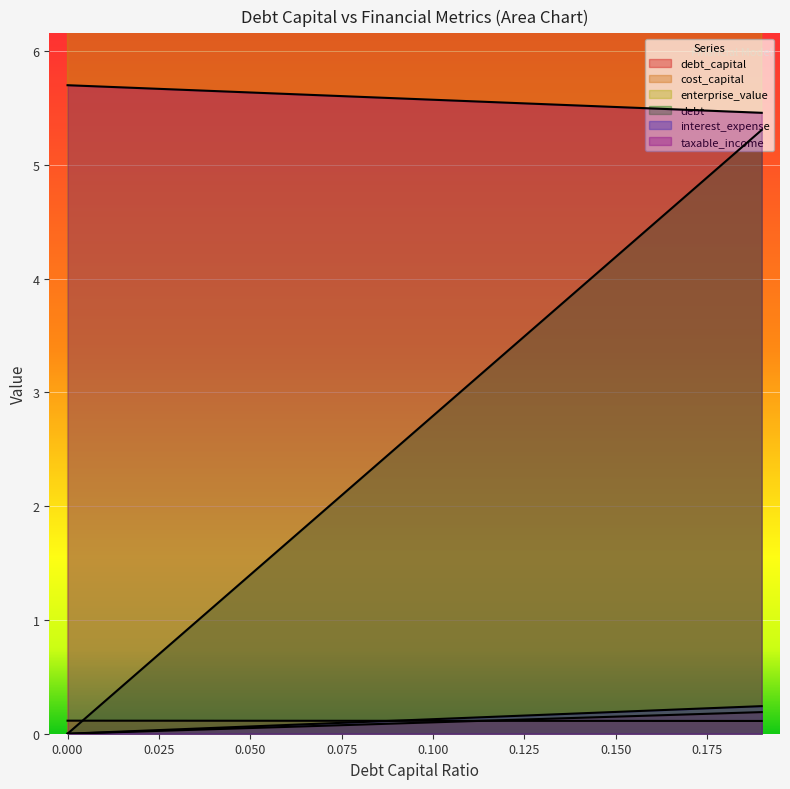

What is the sum of all debt values?

53.1